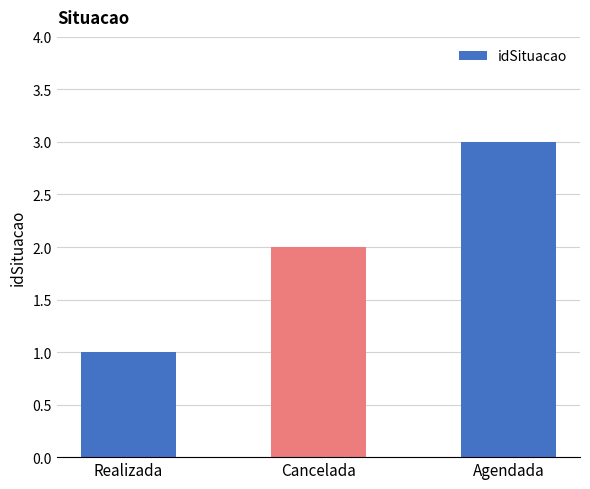

Between Cancelada and Realizada, which is larger?

Cancelada